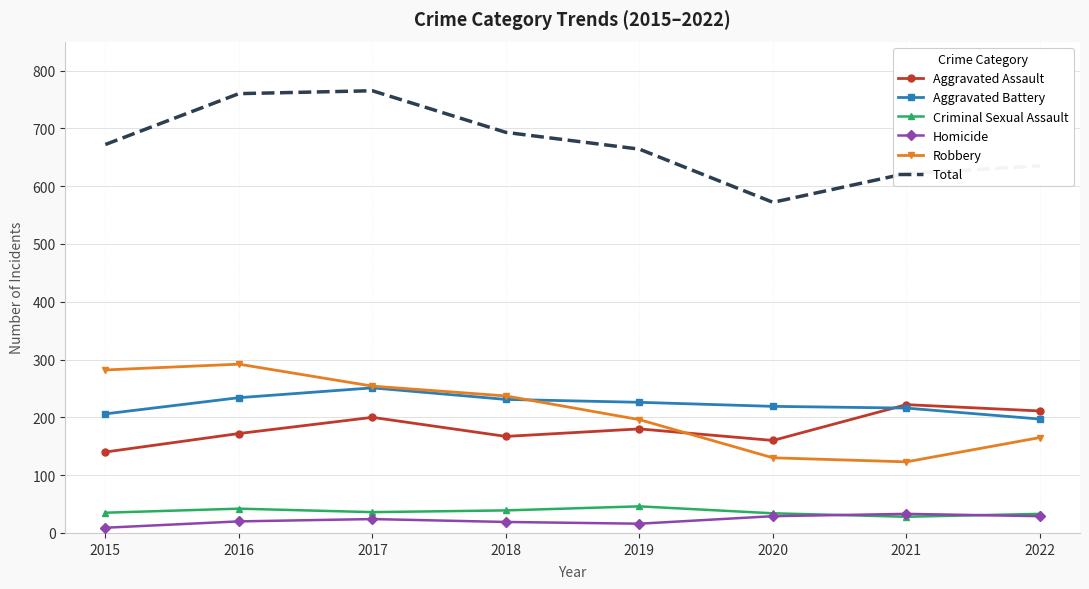

What is the average value of the Homicide series?

22